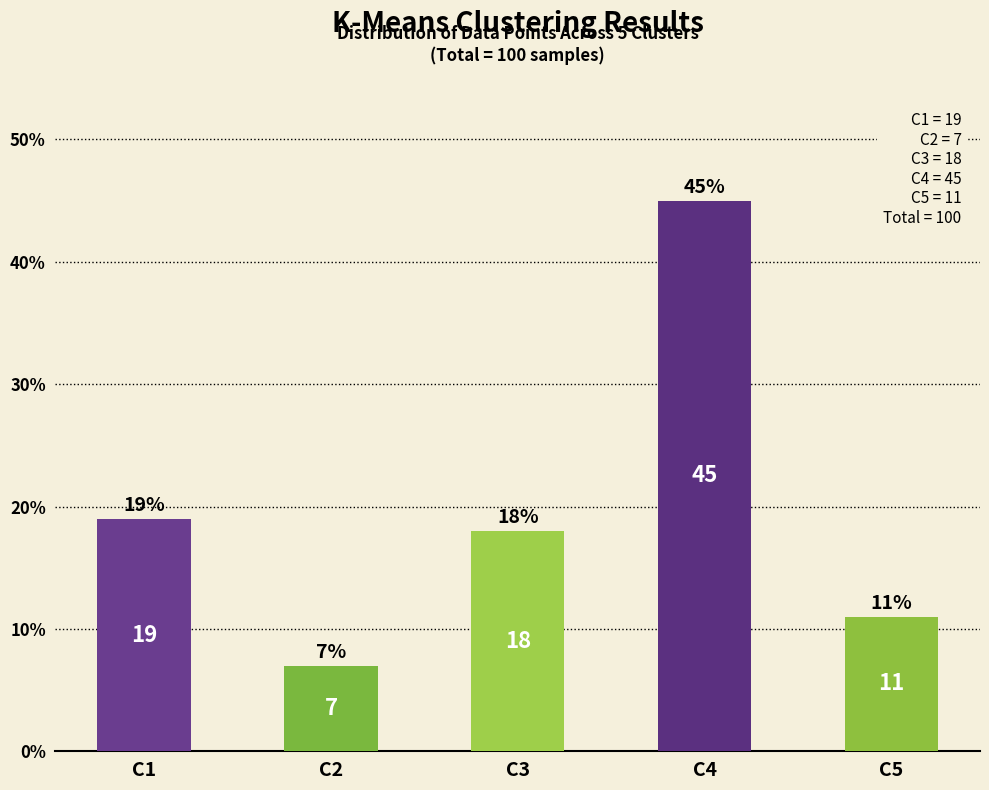

At which label does the data first exceed 18?

C1